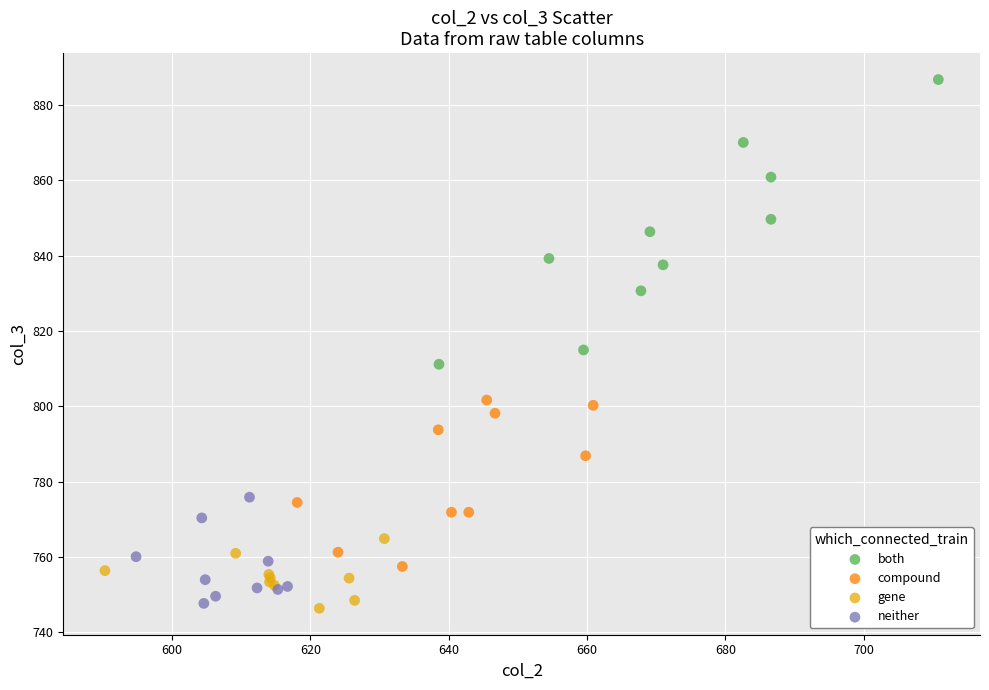

Which series reaches the maximum Y coordinate?

both